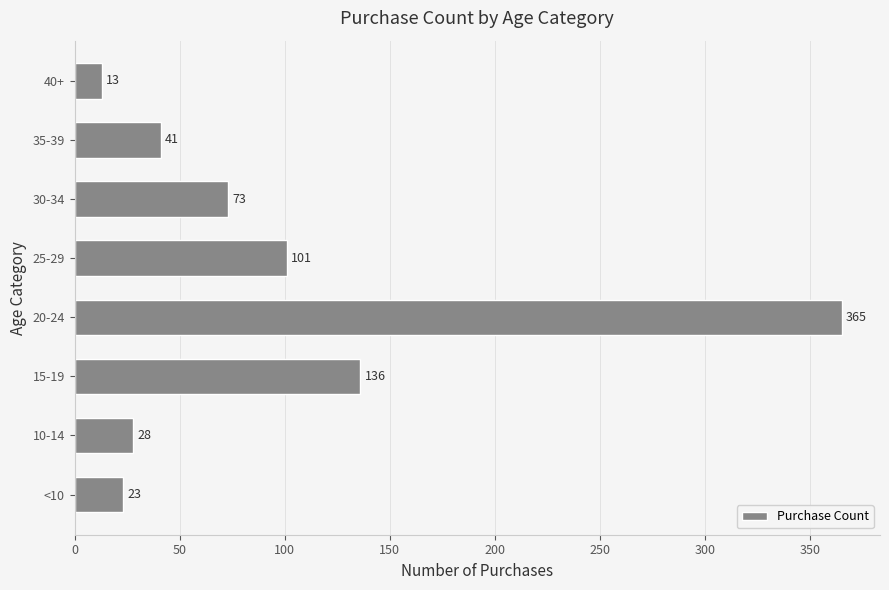

Reading top to bottom, list all the values displayed in this chart.

40+=13	35-39=41	30-34=73	25-29=101	20-24=365	15-19=136	10-14=28	<10=23